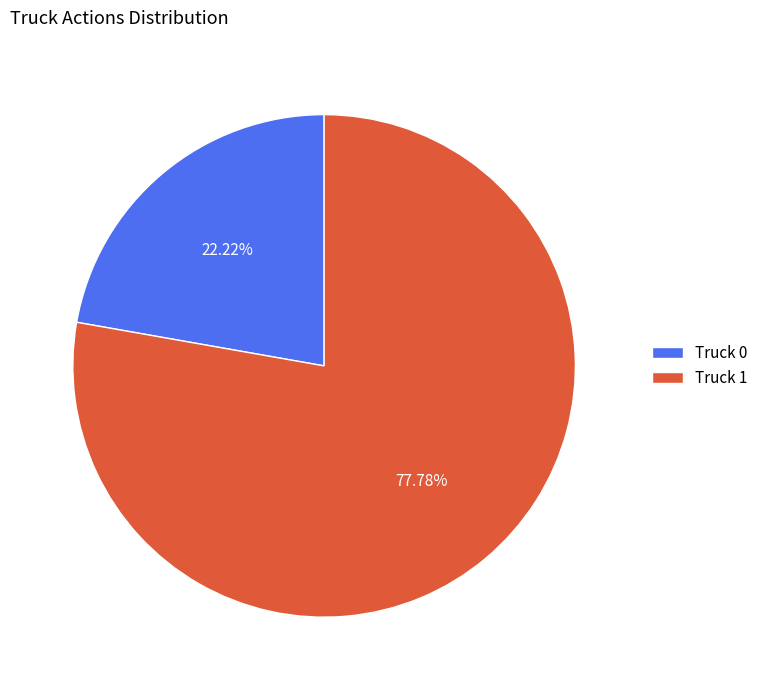

The Truck 1 slice represents 88% of the pie. True or false?

False